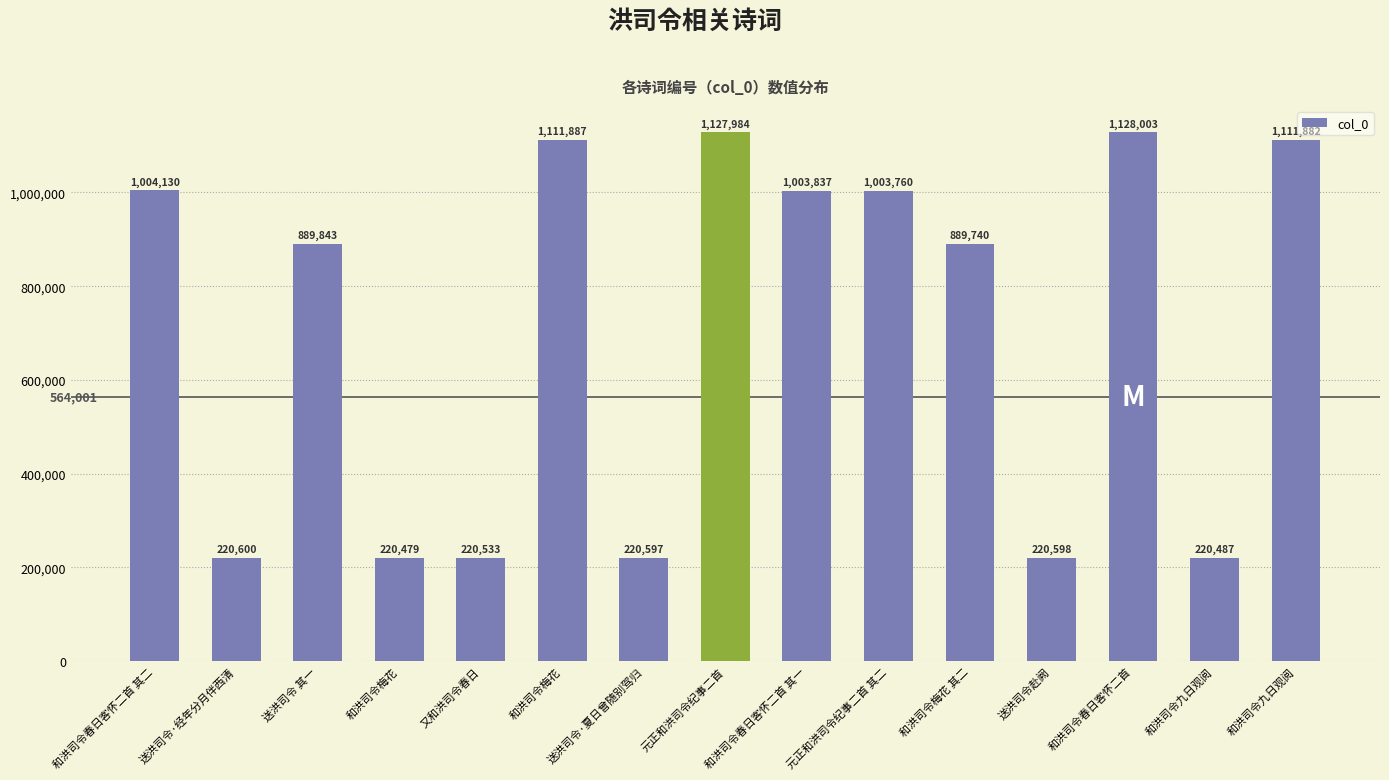

Reading left to right, extract all data points from this chart.

1004130	220600	889843	220479	220533	1111887	220597	1127984	1003837	1003760	889740	220598	1128003	220487	1111882